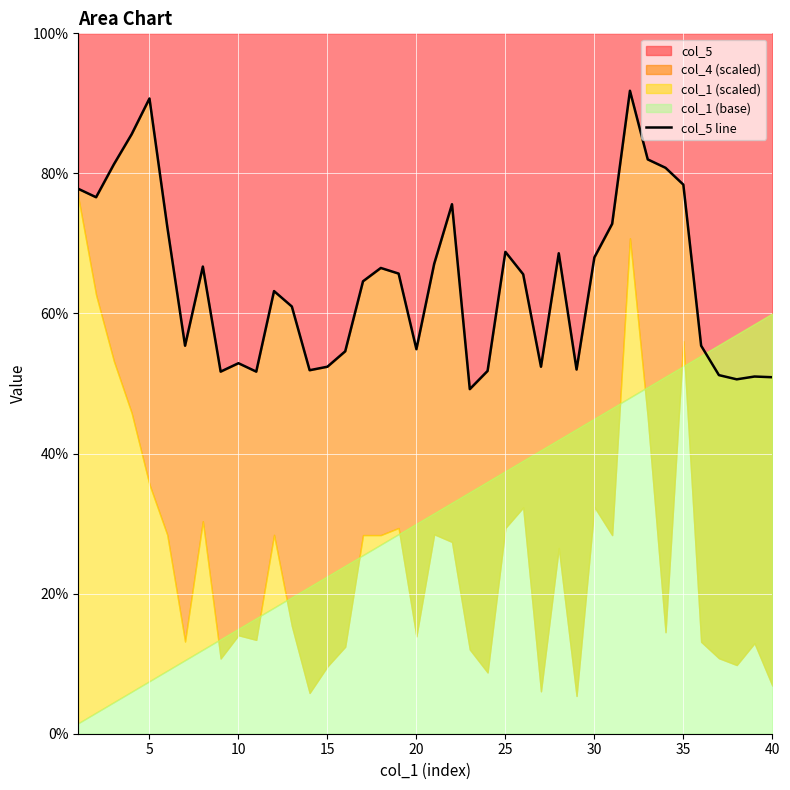

True or false: col_5 has a value of 121.0 at 35.

False